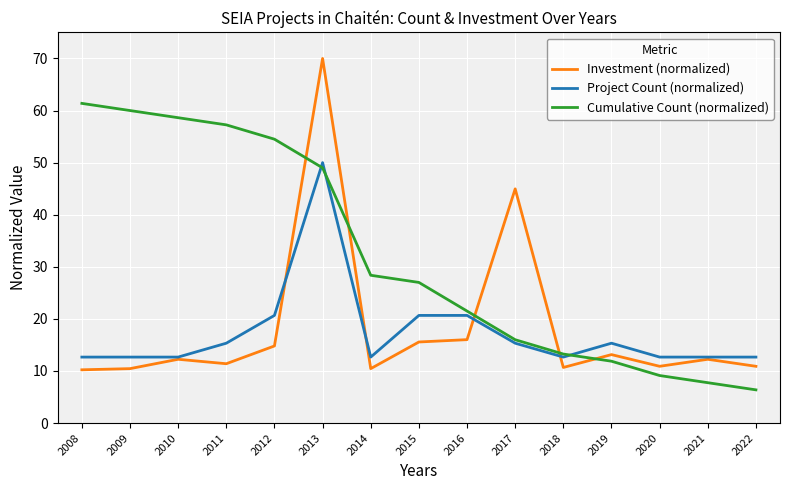

Is it true that Investment (normalized) equals 14.9 at 2014?

False